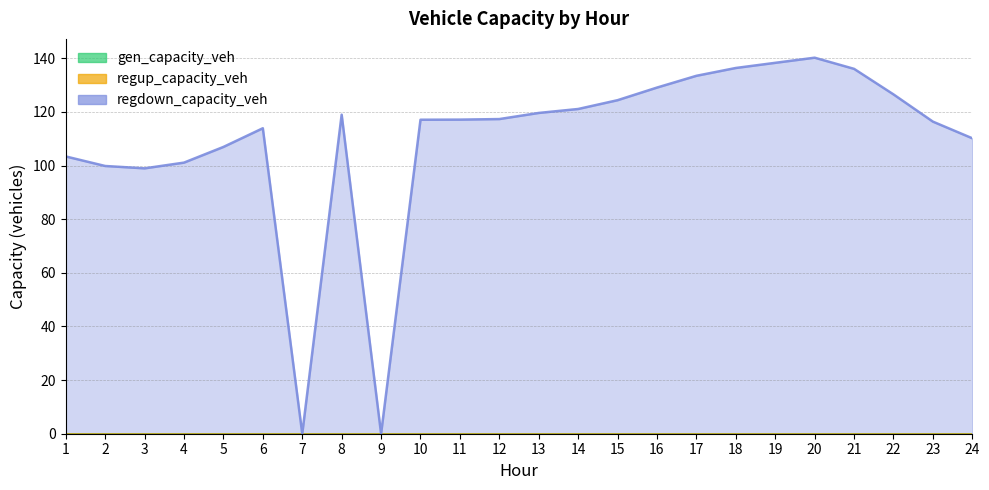

True or false: regup_capacity_veh has more than 0 interior local peaks.

False